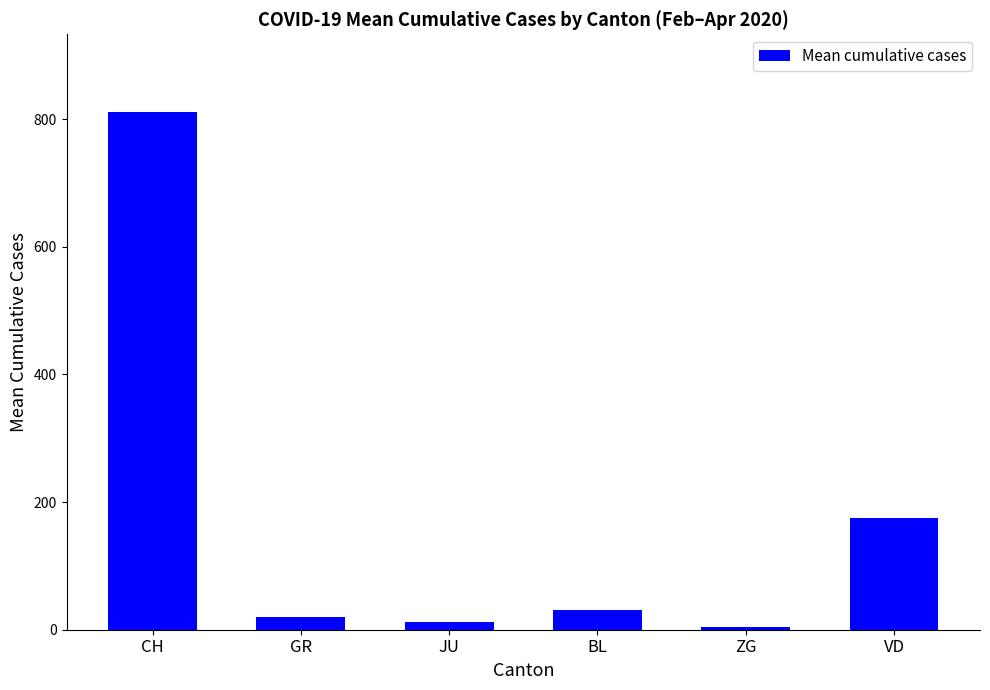

What is the smallest value displayed?

3.9